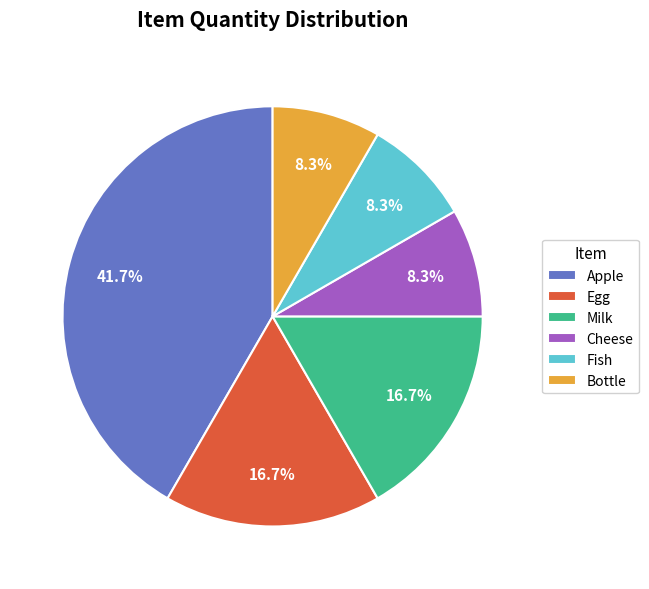

To the nearest percent, what is the average slice percentage?

17%